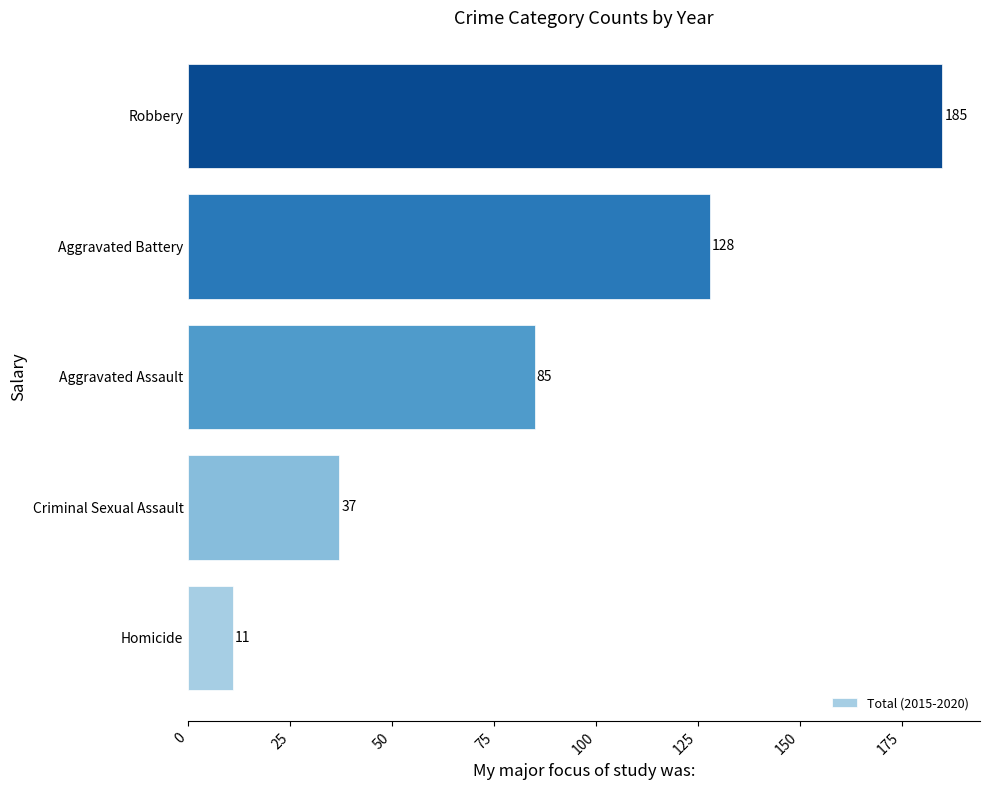

The value at Aggravated Battery is 58. True or false?

False